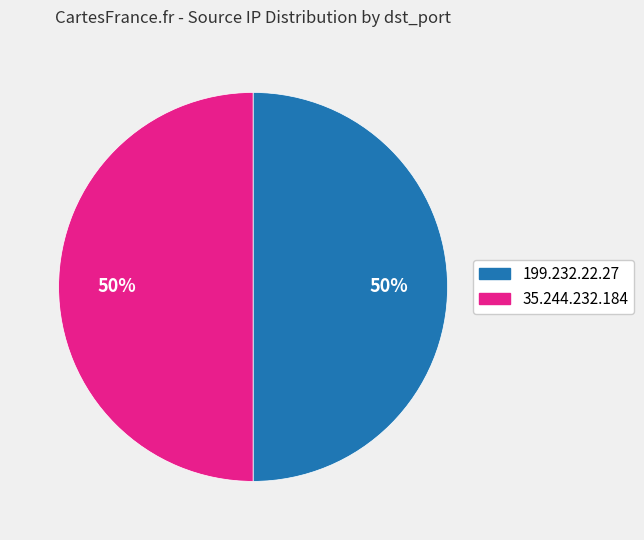

The 35.244.232.184 slice represents 50% of the pie. True or false?

True